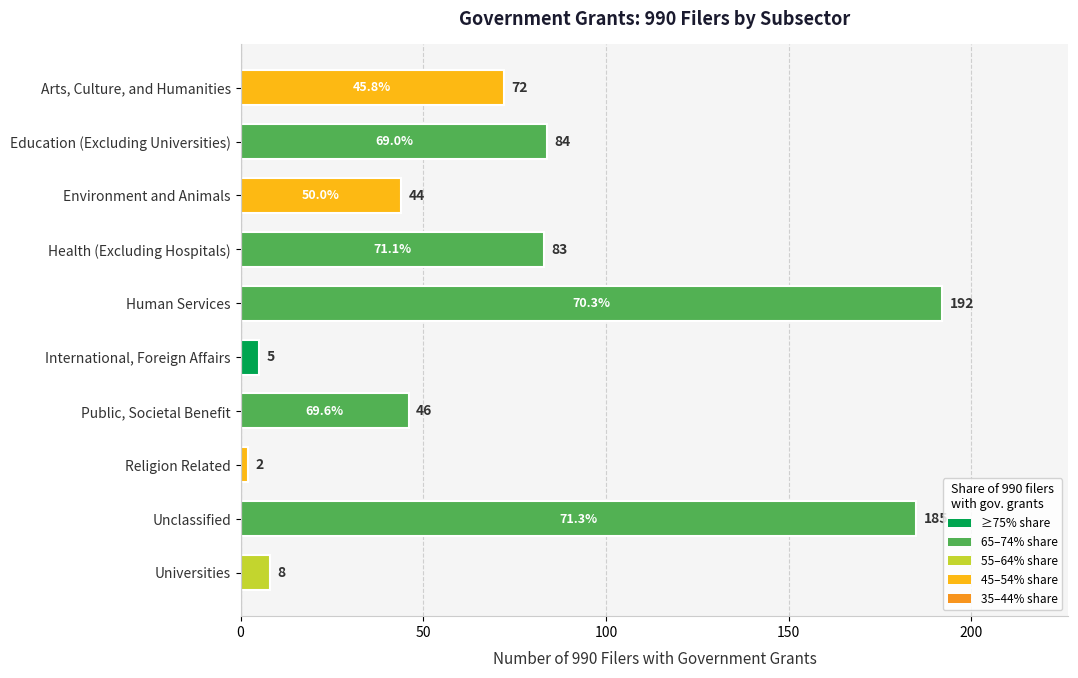

Rank the categories by value from lowest to highest.

Religion Related, International, Foreign Affairs, Universities, Environment and Animals, Public, Societal Benefit, Arts, Culture, and Humanities, Health (Excluding Hospitals), Education (Excluding Universities), Unclassified, Human Services